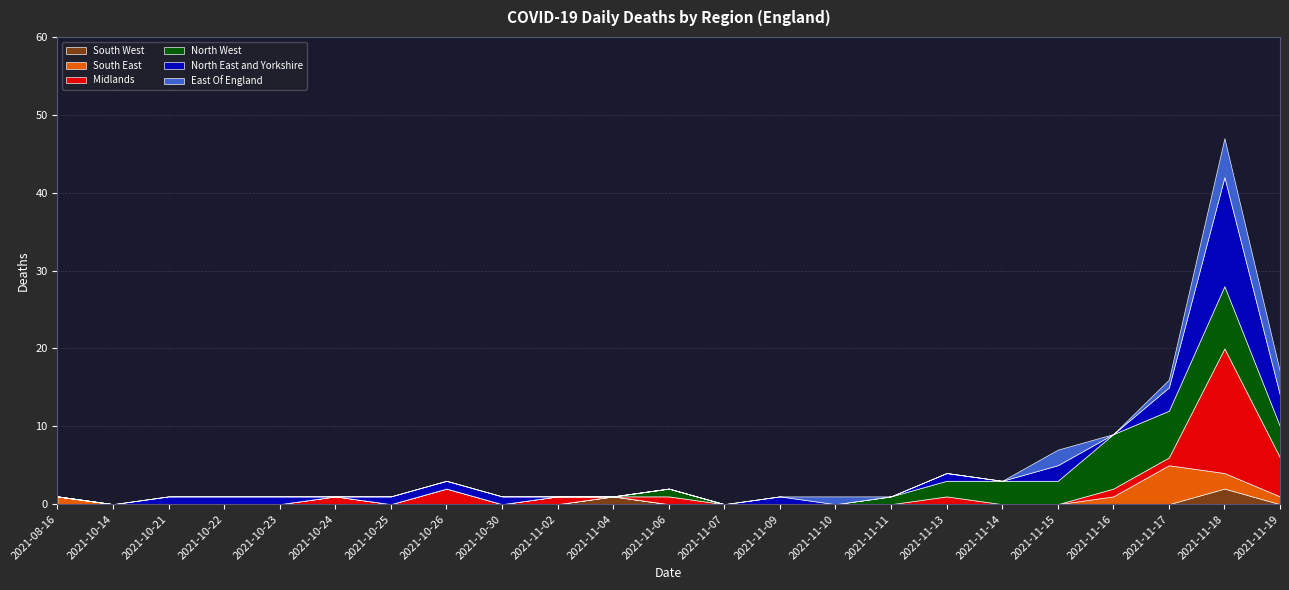

True or false: South East and South West intersect in this chart.

False